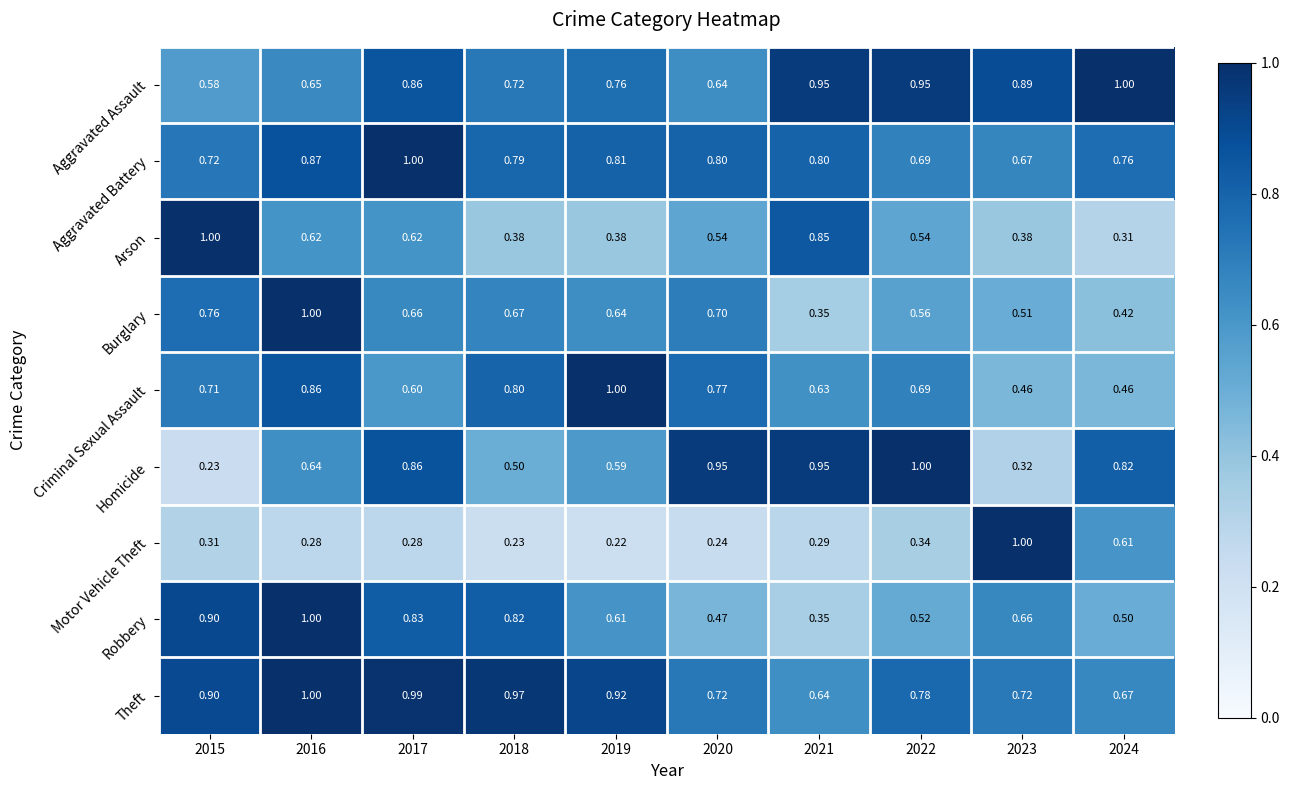

Which series has the largest total across all categories?

Theft